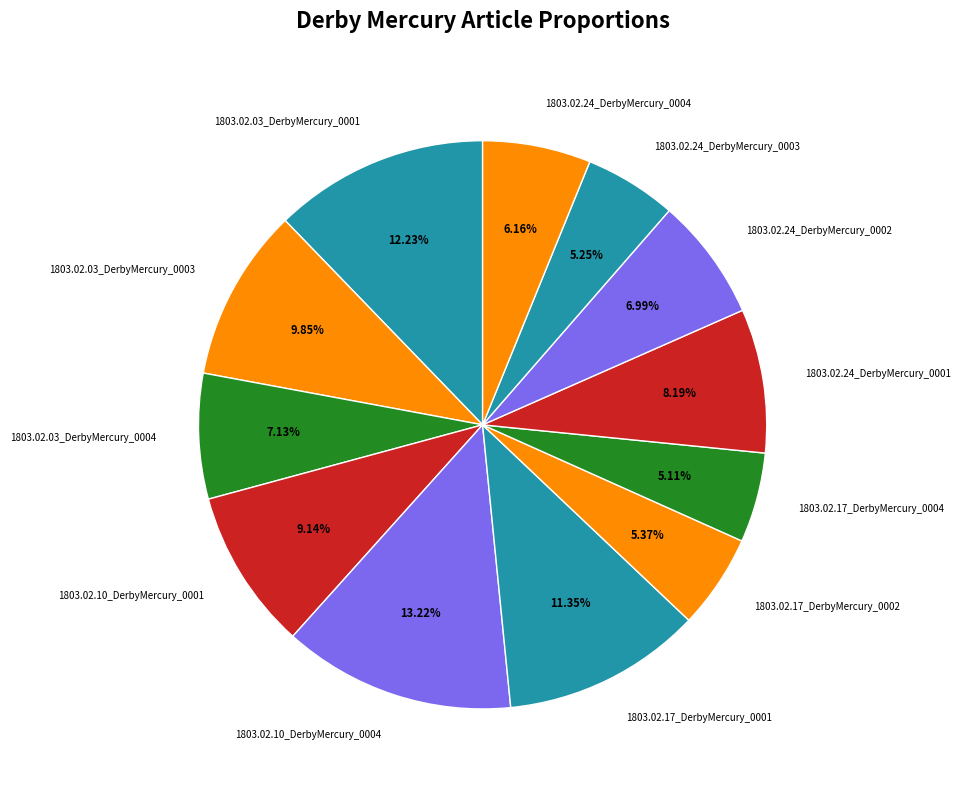

The 1803.02.03_DerbyMercury_0003 slice represents 22% of the pie. True or false?

False